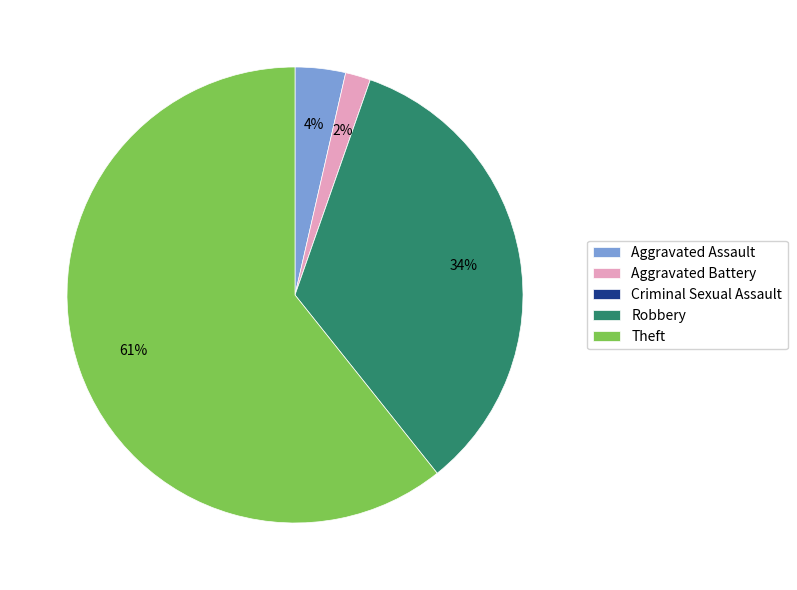

The Theft slice represents 61% of the pie. True or false?

True